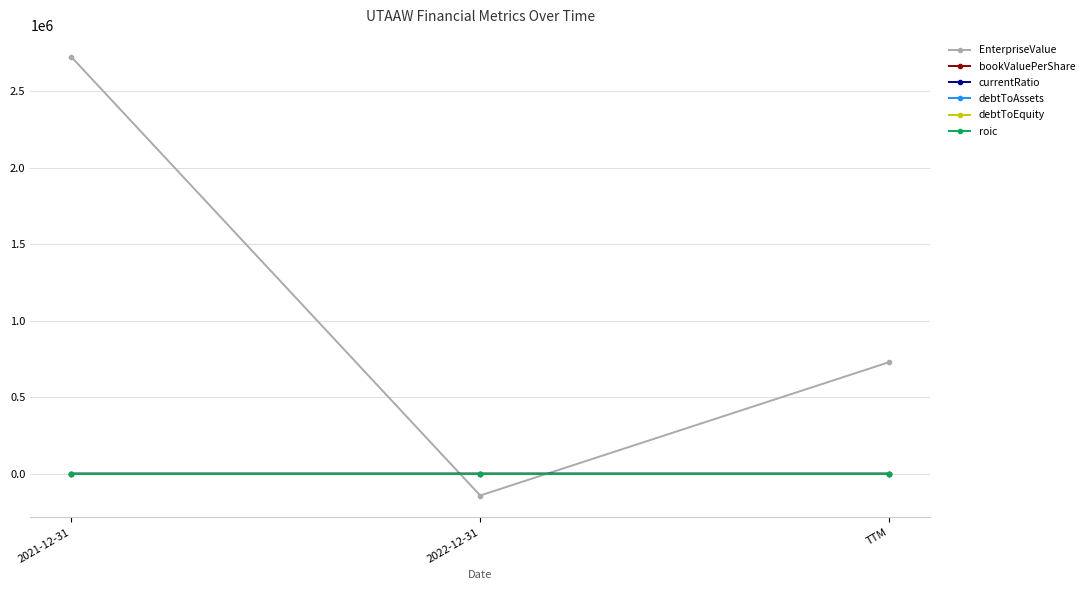

Which series has the largest total across all categories?

EnterpriseValue